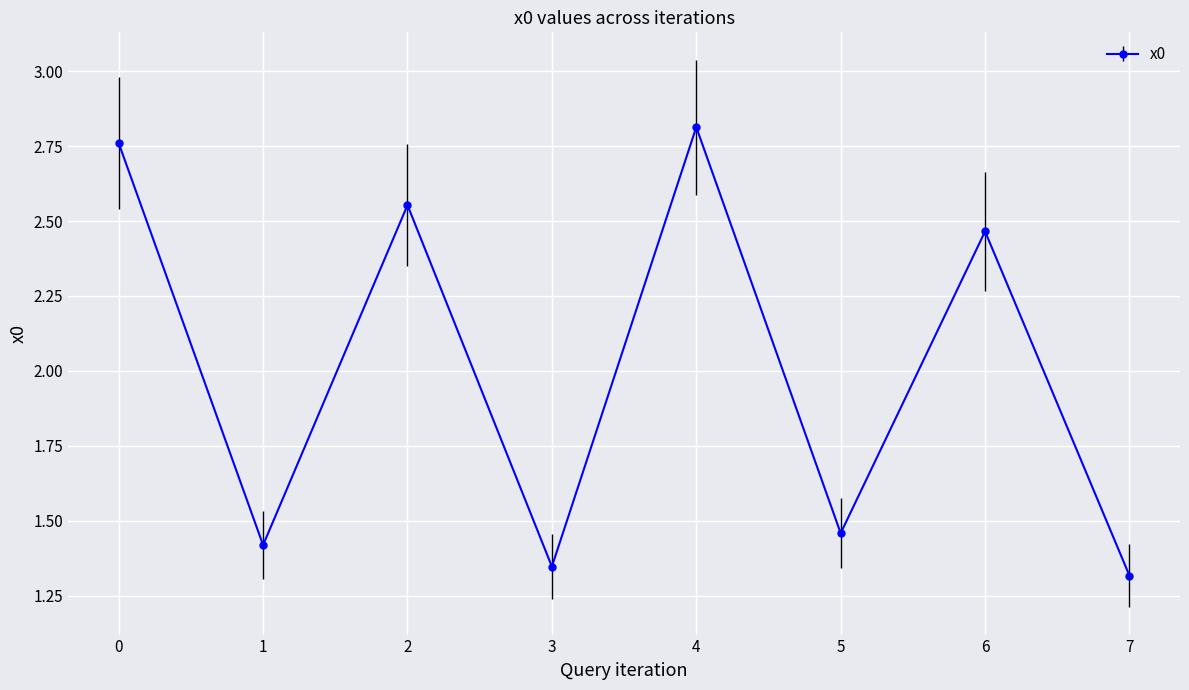

The value at 1 is 2.4. True or false?

False